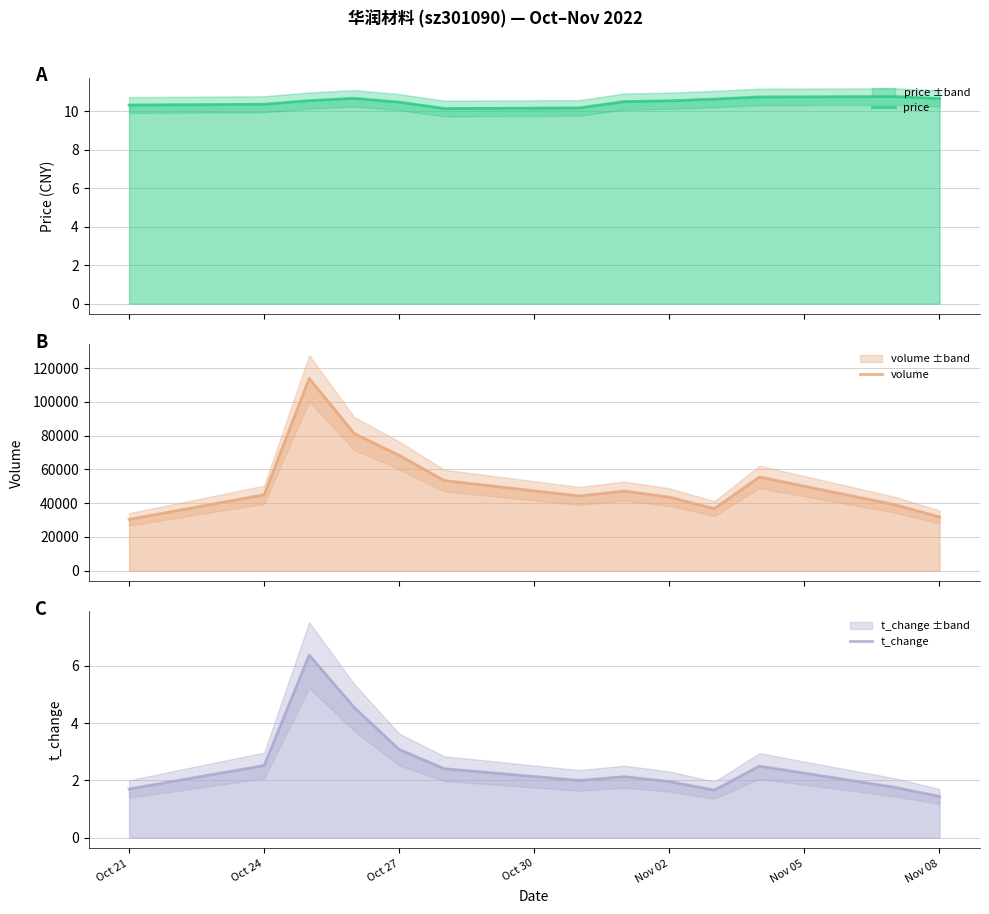

What is the value of the t_change point at the 11th from the left?

2.5